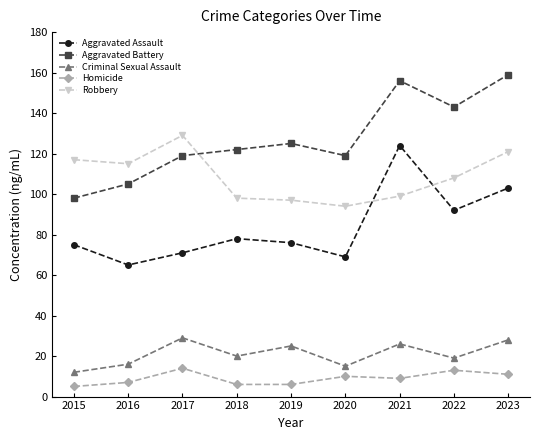

True or false: Robbery and Homicide intersect in this chart.

False